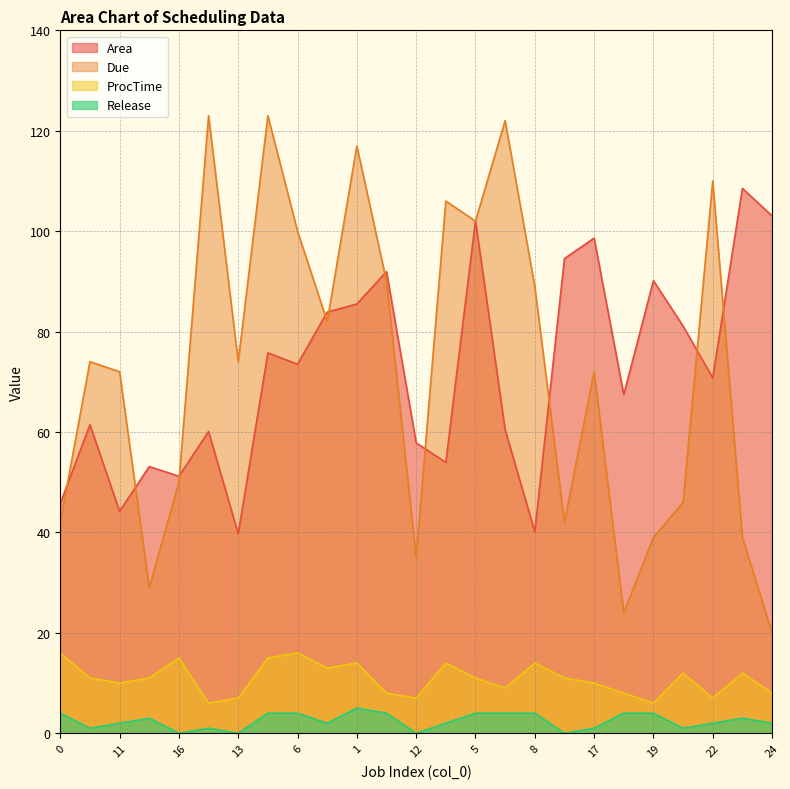

True or false: Due and Release intersect in this chart.

False